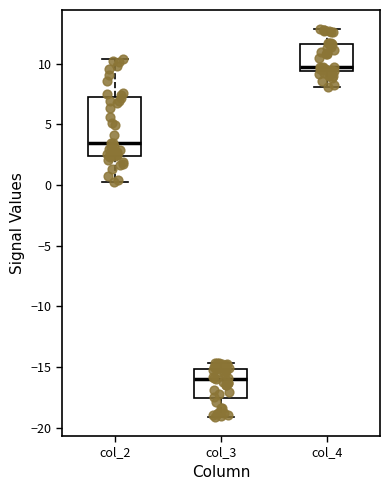

Reading left to right, read every box against the y-axis: the position of its median line, the range the box covers, and the ends of its whiskers. The values are not printed on the chart, so give them approximately, as read against the axis.

col_2: median 3.5, box 2.5 to 7.0, whiskers 0.5 to 10.5
col_3: median -16.0, box -17.5 to -15.0, whiskers -19.0 to -14.5
col_4: median 10.0, box 9.5 to 11.5, whiskers 8.0 to 13.0